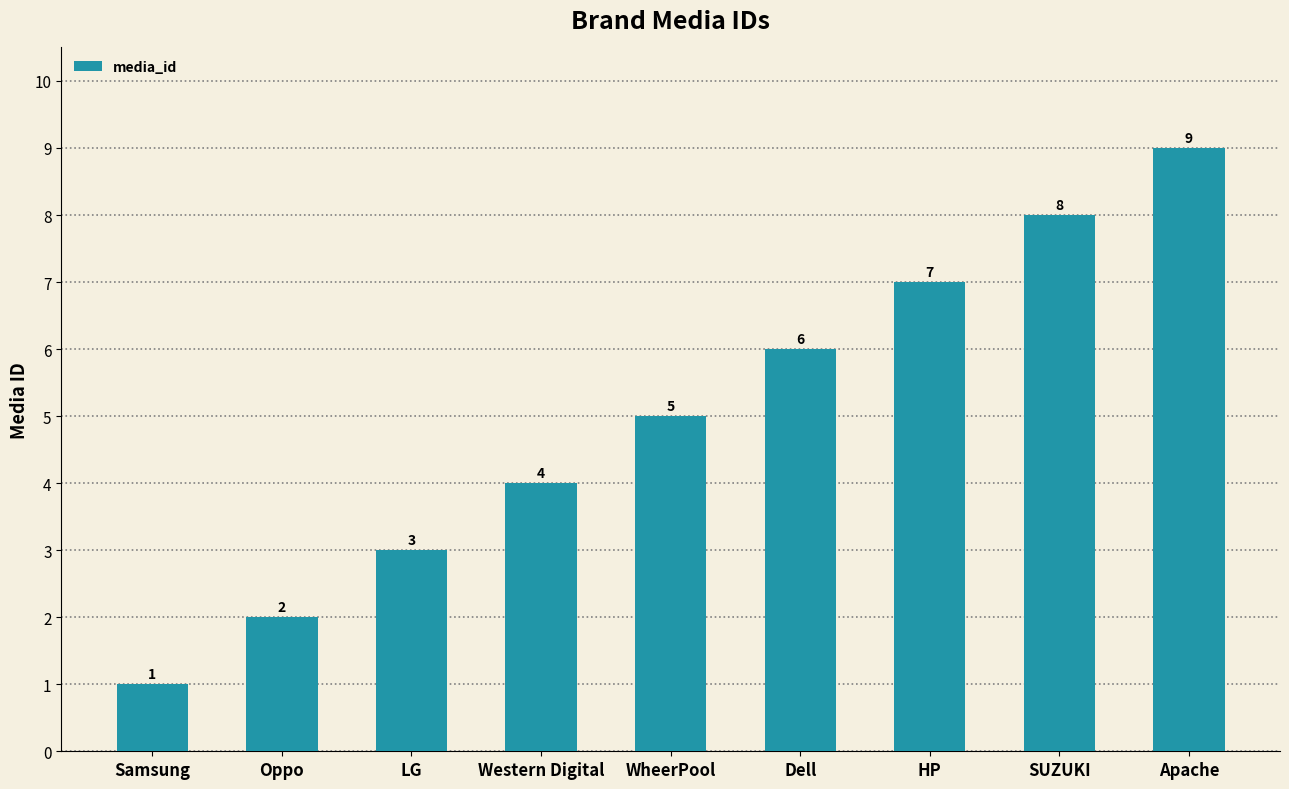

What position from the left is SUZUKI?

8